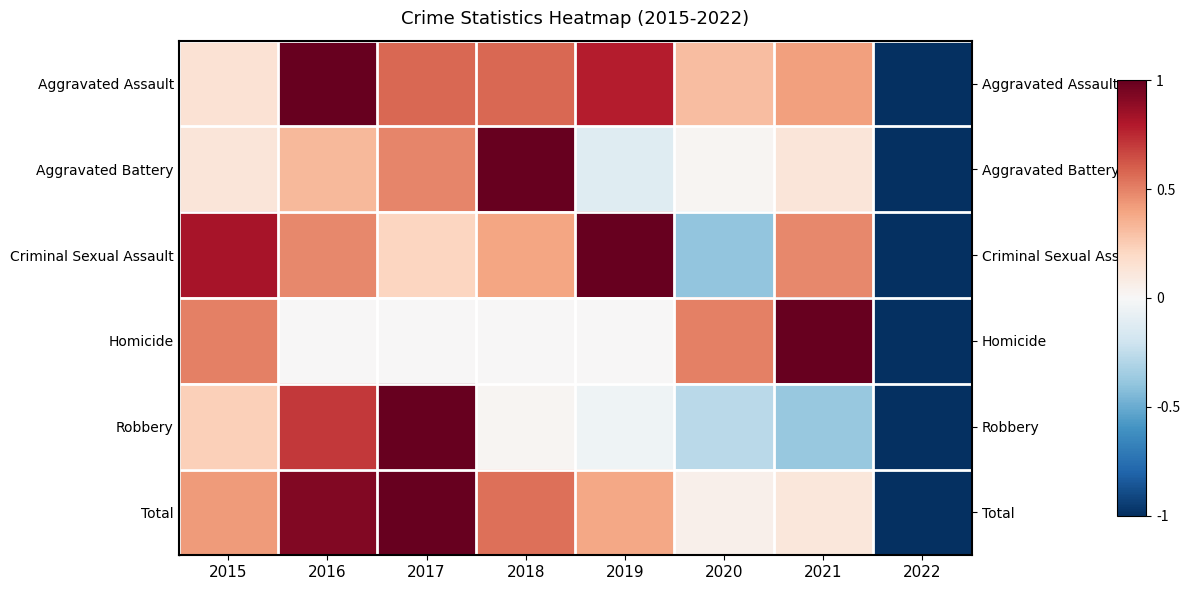

What is the total value across all series at 2022?

-6.0